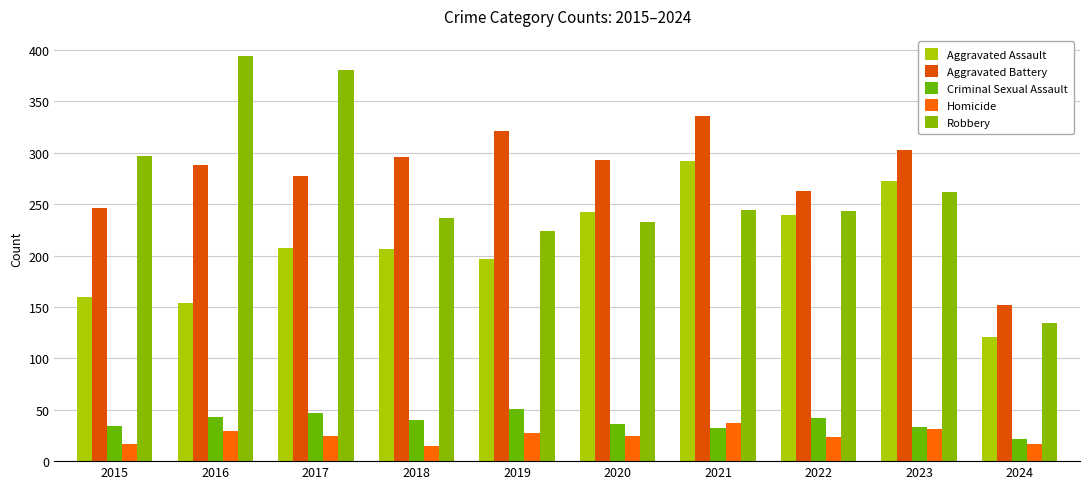

At 2015, list the series in order from smallest to largest.

Homicide, Criminal Sexual Assault, Aggravated Assault, Aggravated Battery, Robbery